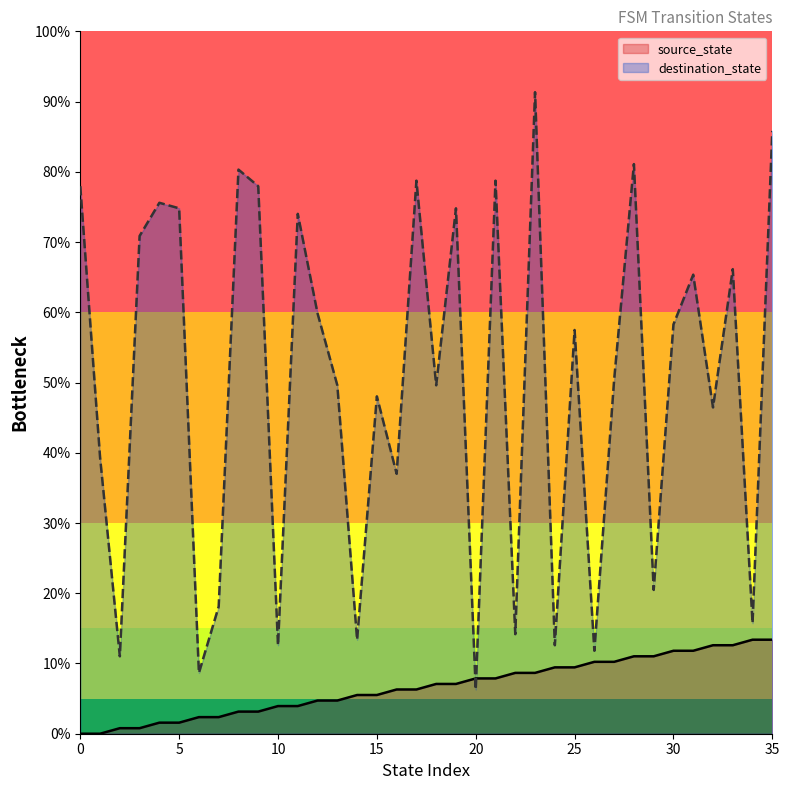

What is the value of the destination_state point at the 16th from the left?

48.0